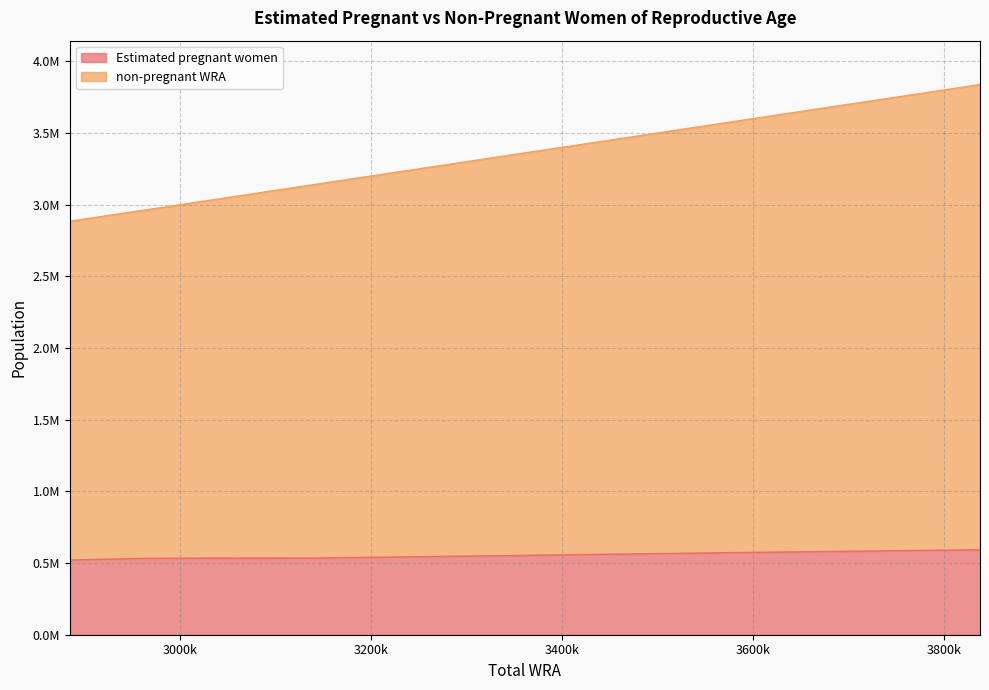

Does the chart have visible grid lines?

Yes